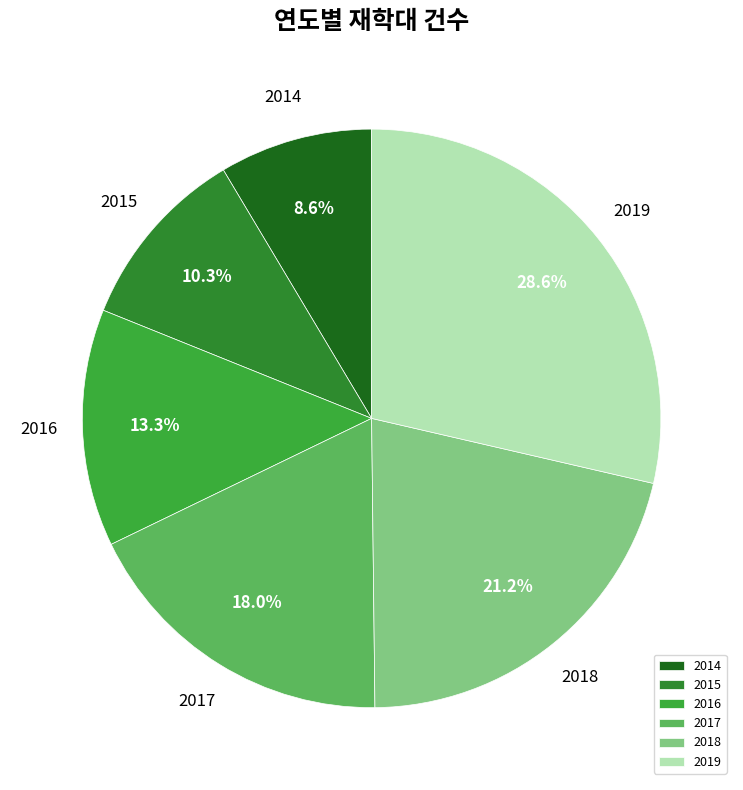

Does any single category account for the majority?

No